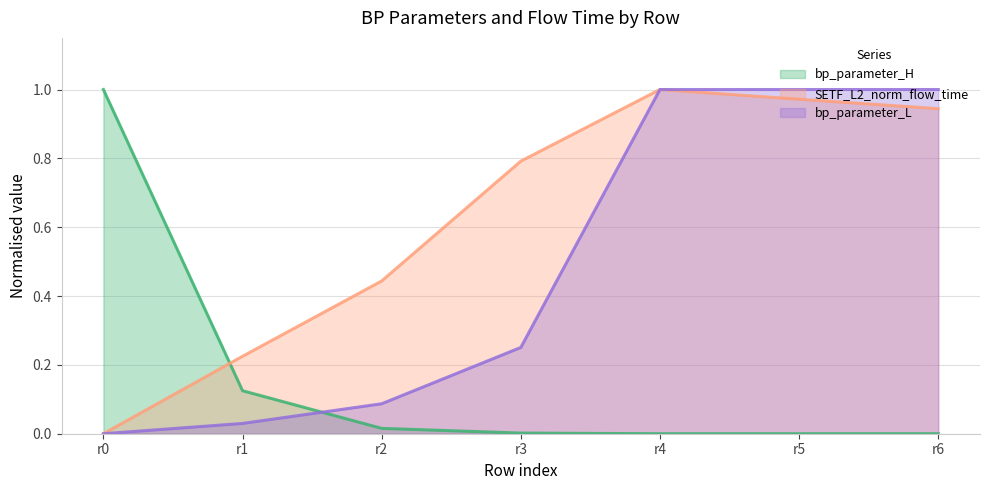

What is the difference between the second highest and minimum values in the bp_parameter_L series?

1.0